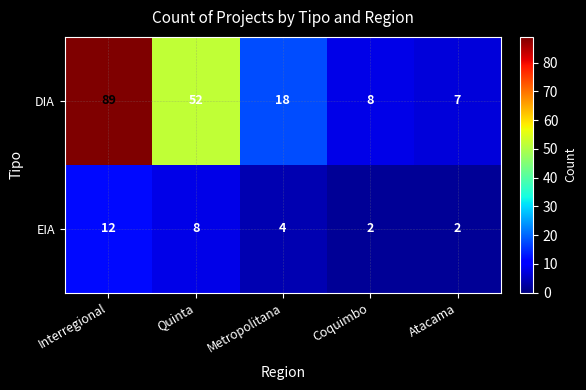

How many categories are shown in the chart?

5